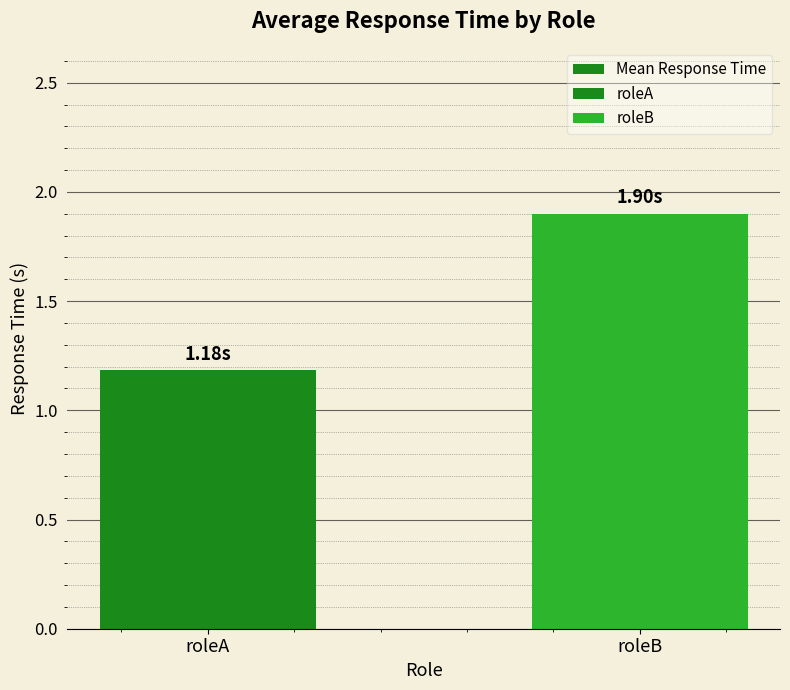

What is the value of the 2nd bar from the left?

1.9